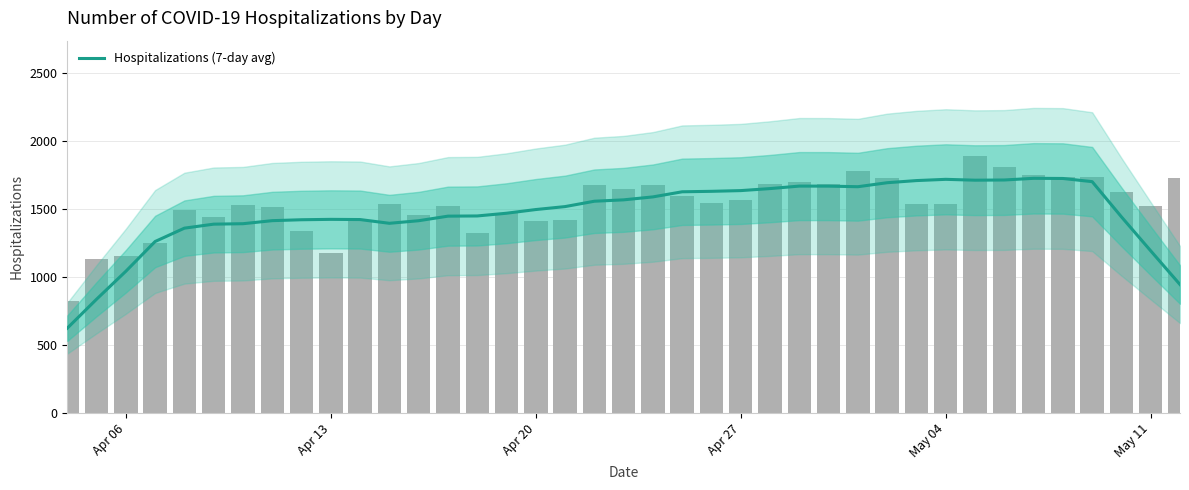

What is the difference between the maximum and minimum values?

1102.0